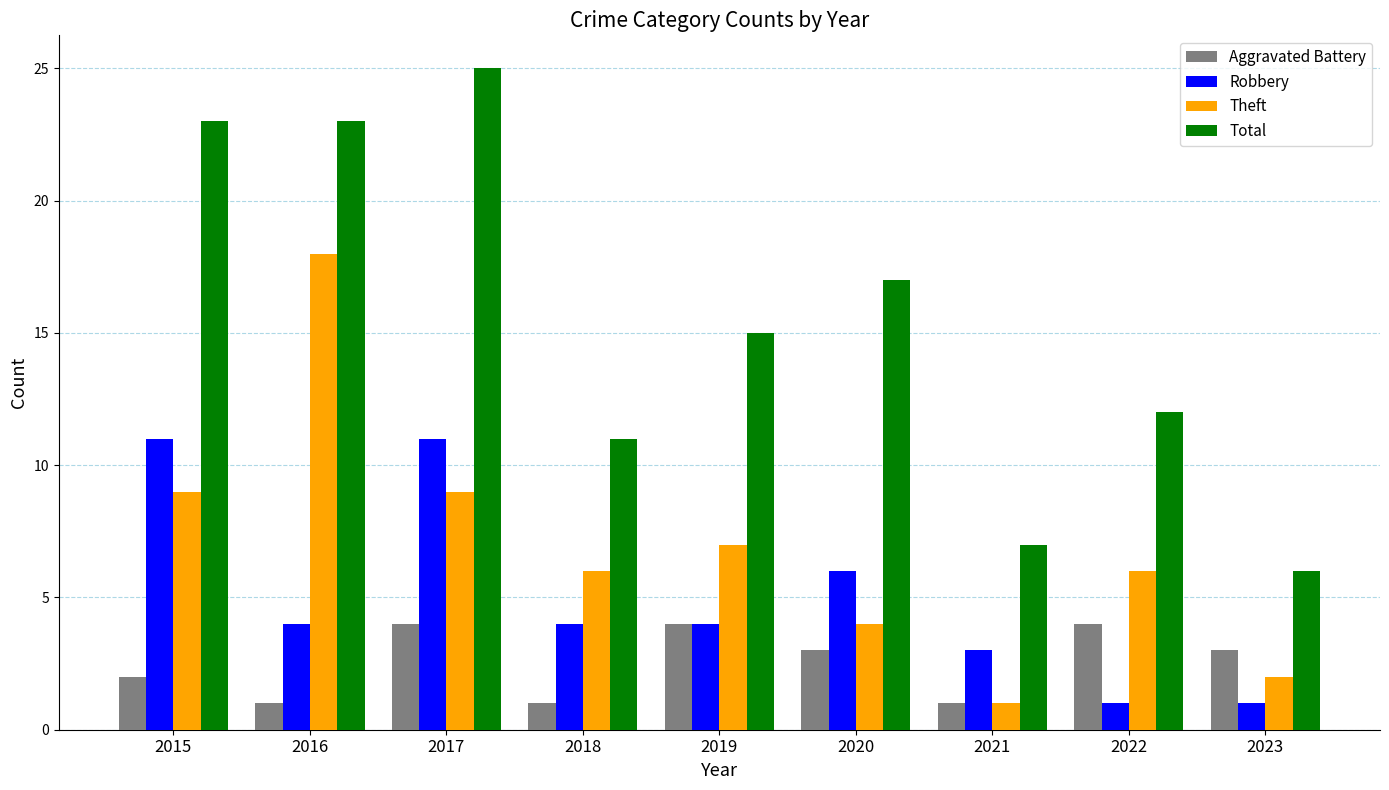

What is the greatest value displayed?

25